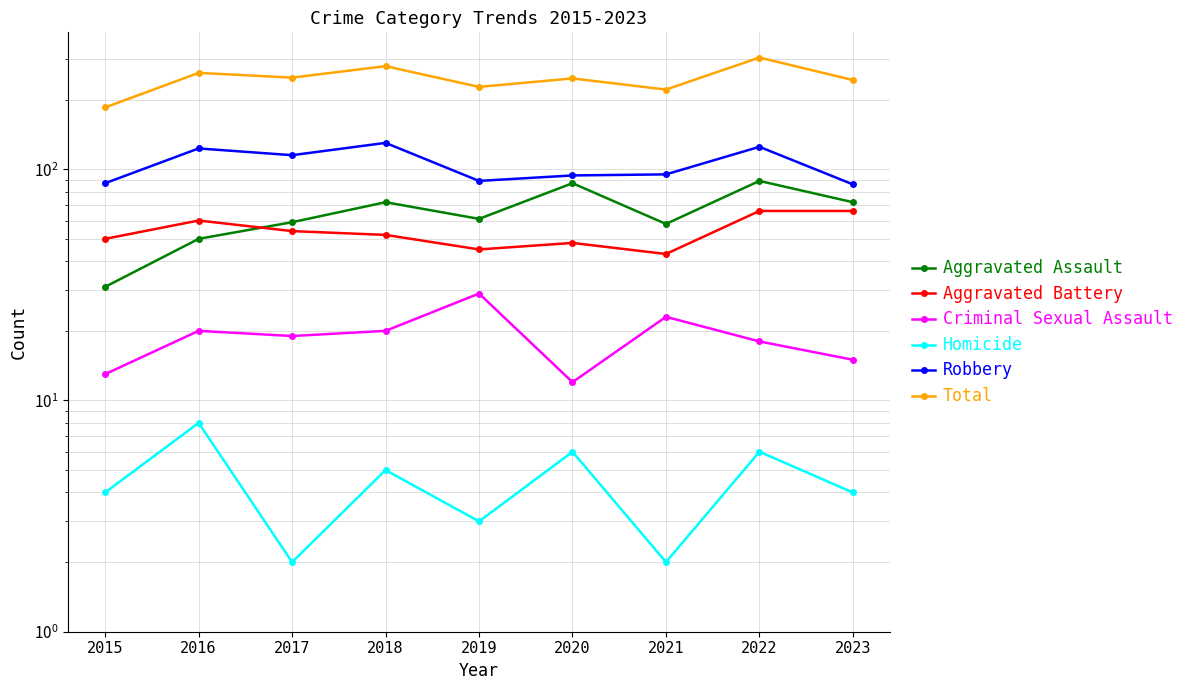

In Homicide, how many points are higher than both neighbors (excluding endpoints)?

4